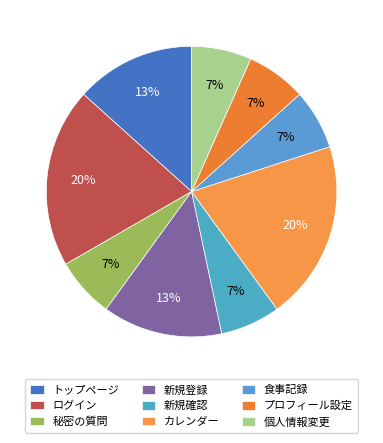

How many slices are in this pie chart?

9